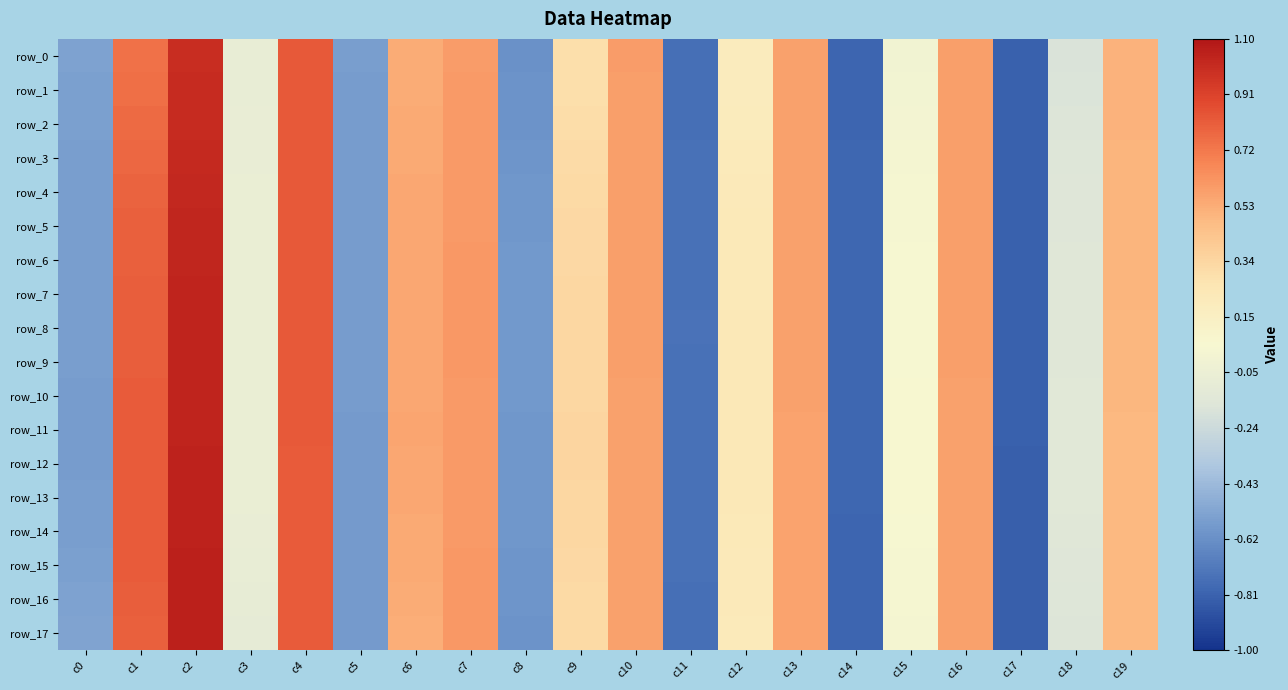

Which label corresponds to the smallest value in the chart?

c17